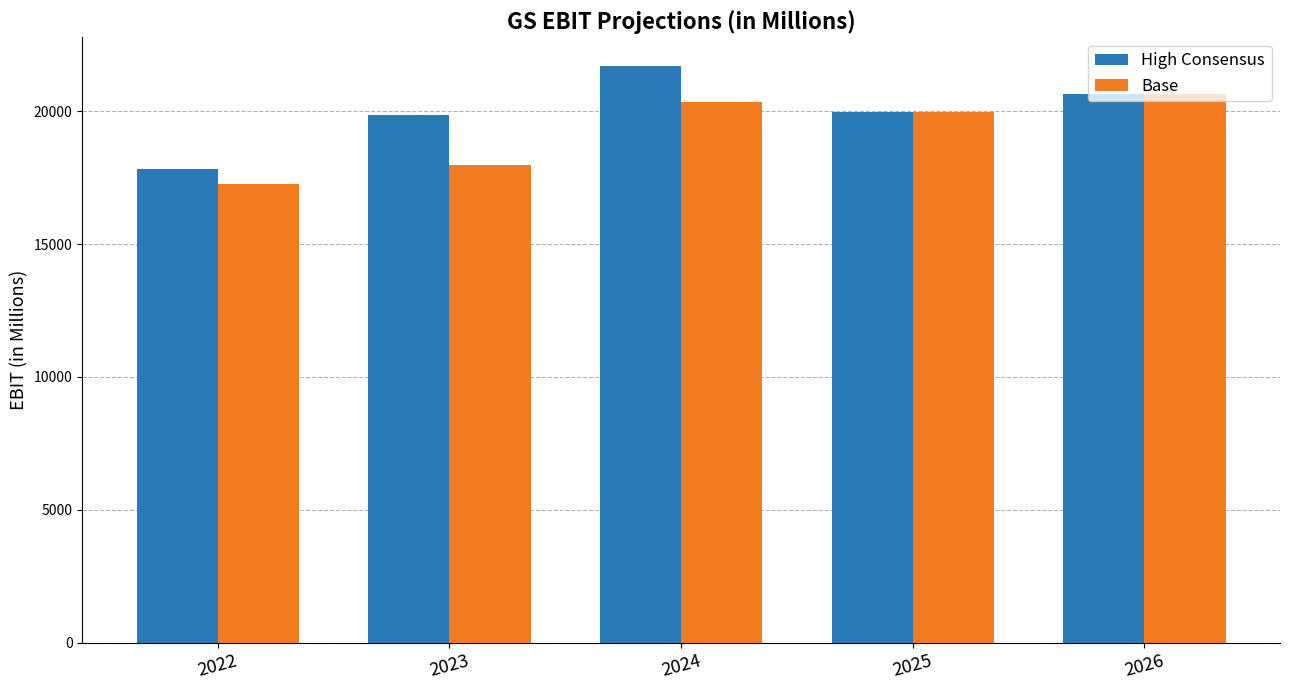

At which category is the sum across all series the highest?

2024